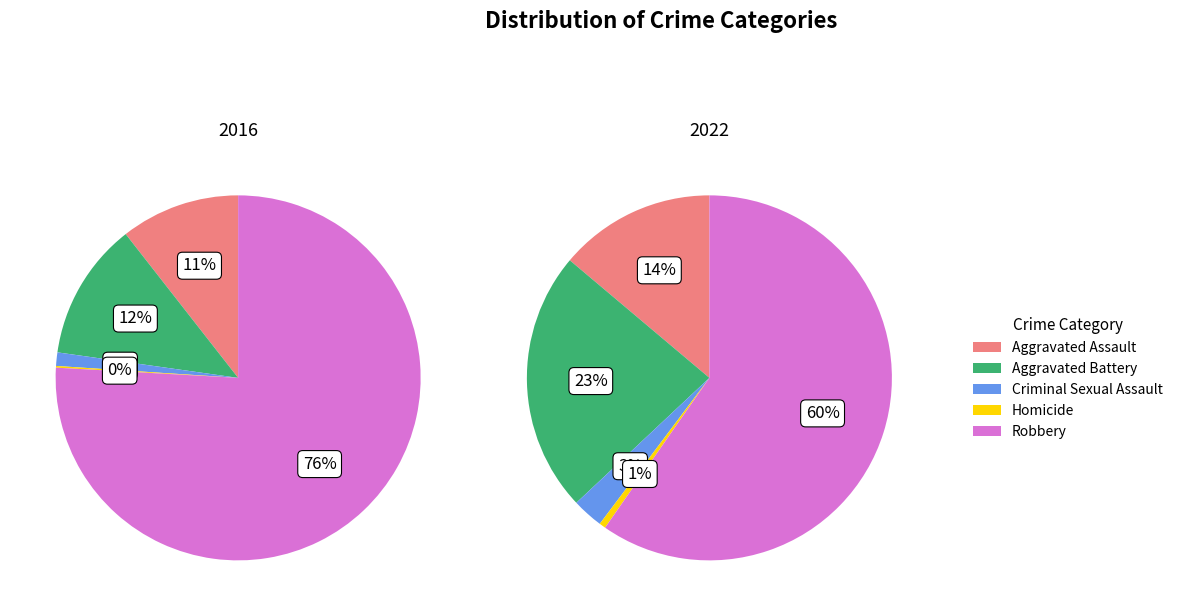

The Criminal Sexual Assault slice represents 1% of the pie. True or false?

False